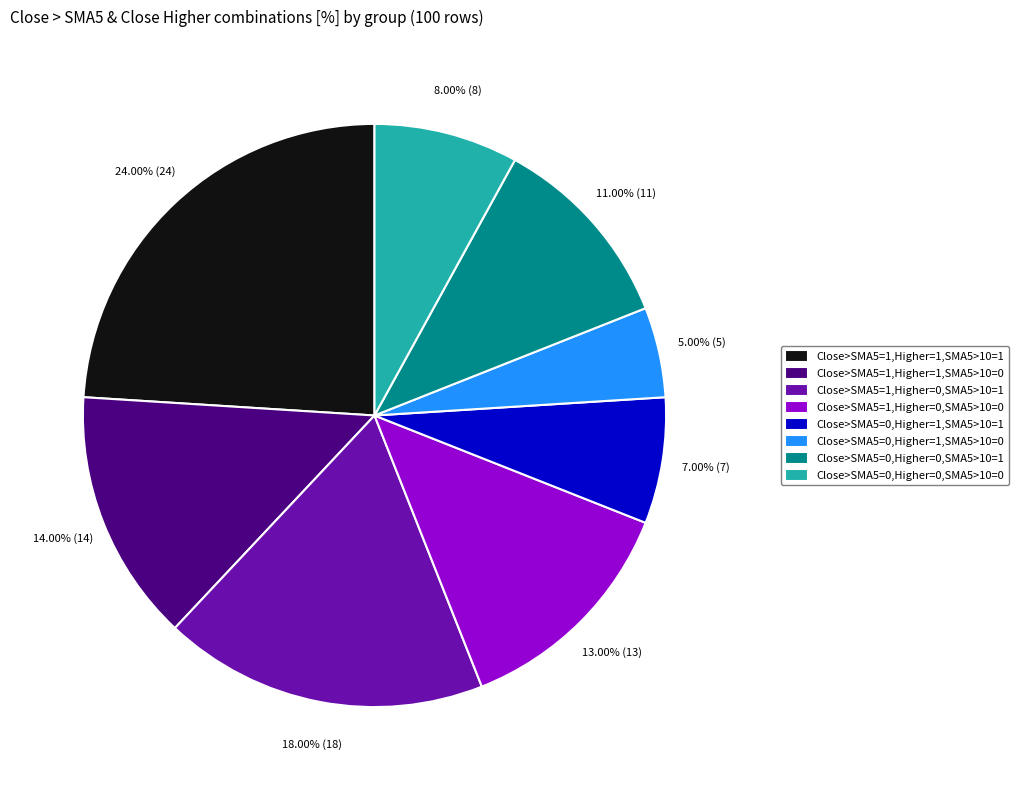

Rank the categories by value from highest to lowest.

Close>SMA5=1,Higher=1,SMA5>10=1, Close>SMA5=1,Higher=0,SMA5>10=1, Close>SMA5=1,Higher=1,SMA5>10=0, Close>SMA5=1,Higher=0,SMA5>10=0, Close>SMA5=0,Higher=0,SMA5>10=1, Close>SMA5=0,Higher=0,SMA5>10=0, Close>SMA5=0,Higher=1,SMA5>10=1, Close>SMA5=0,Higher=1,SMA5>10=0